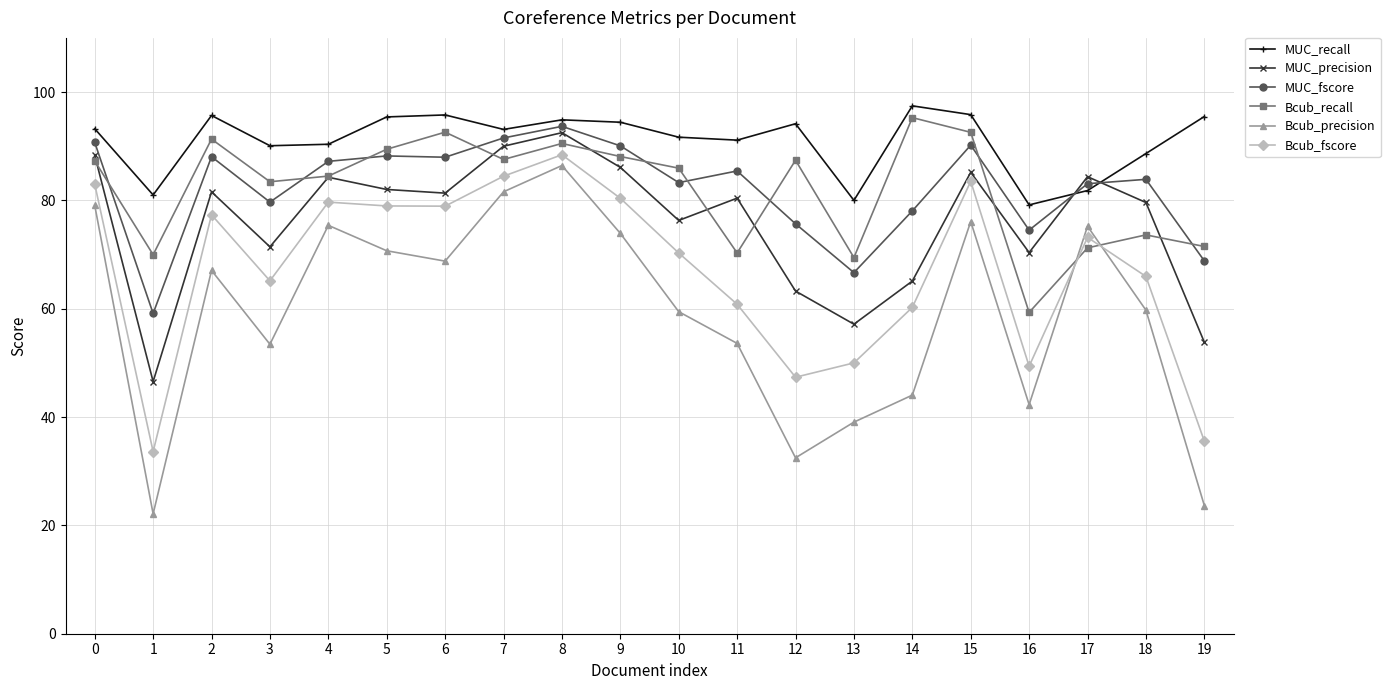

How many lines are shown in the chart?

6